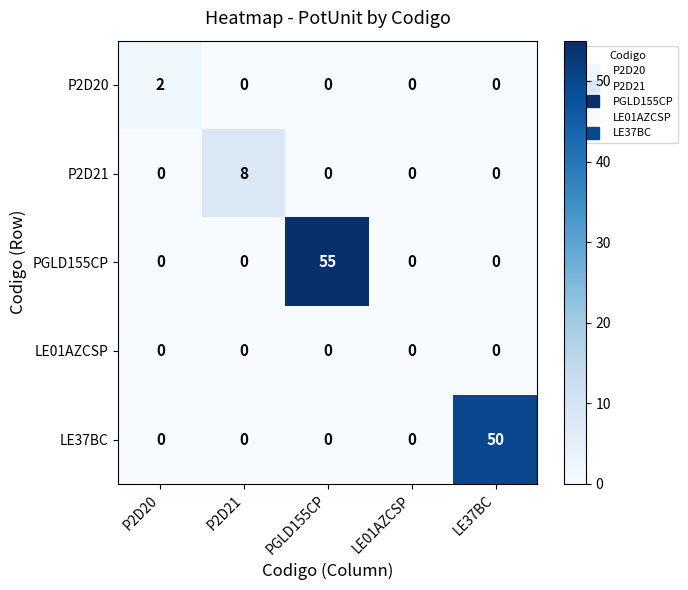

What is the spread (max minus min) of values at P2D21?

8